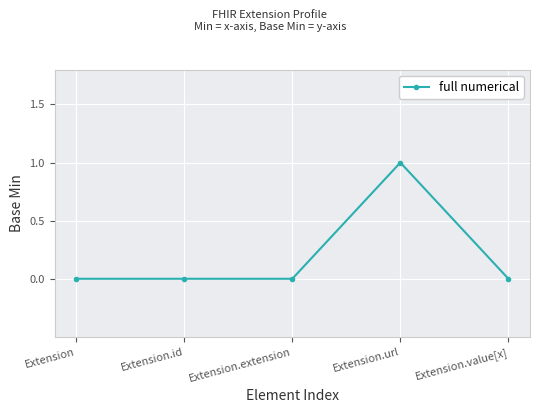

True or false: the data shows -1 at Extension.extension.

False